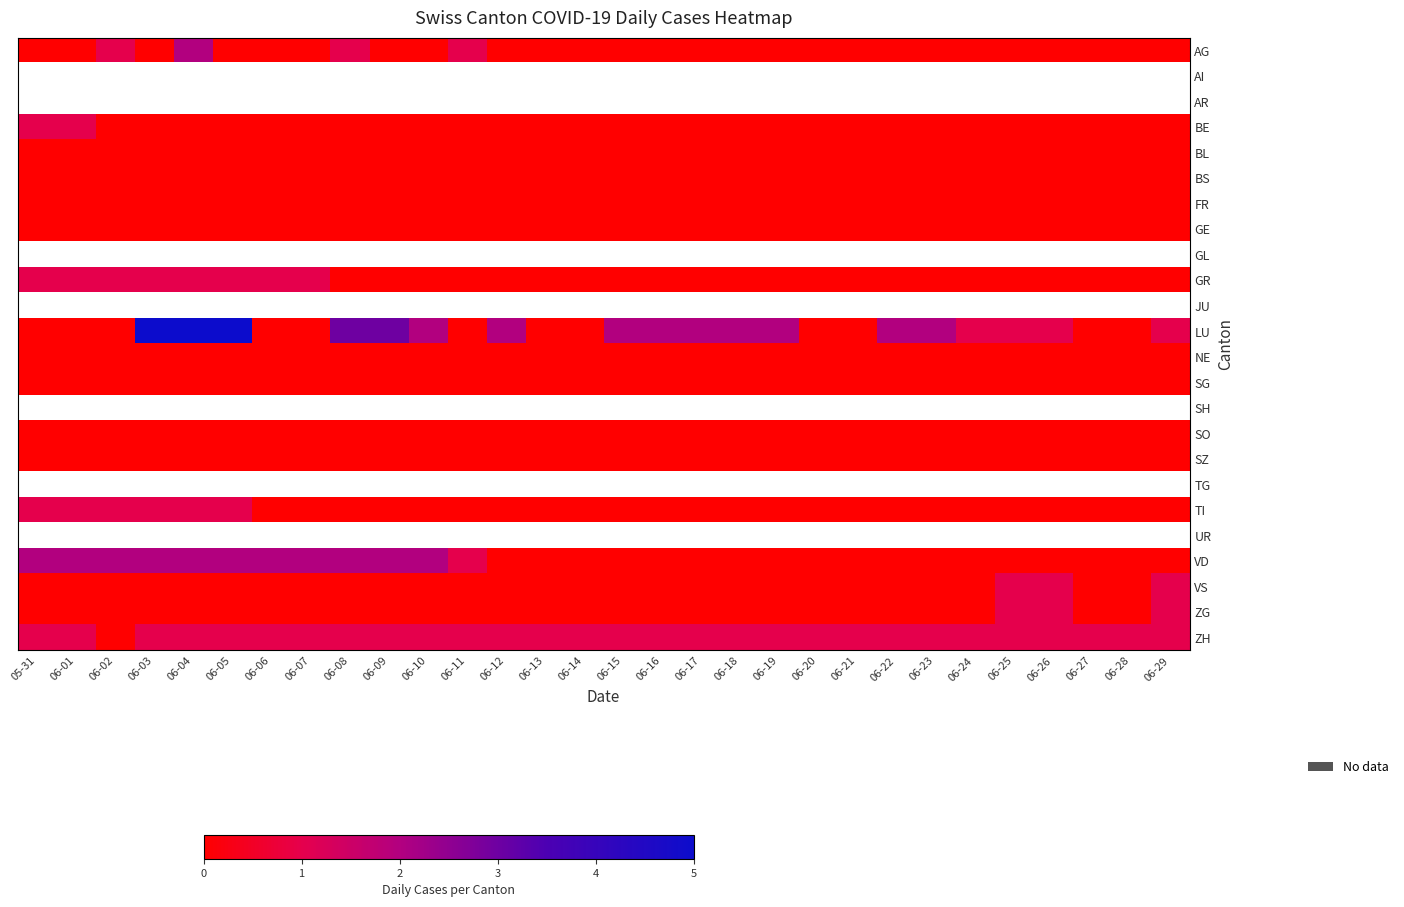

Which series has the largest range (max minus min)?

LU